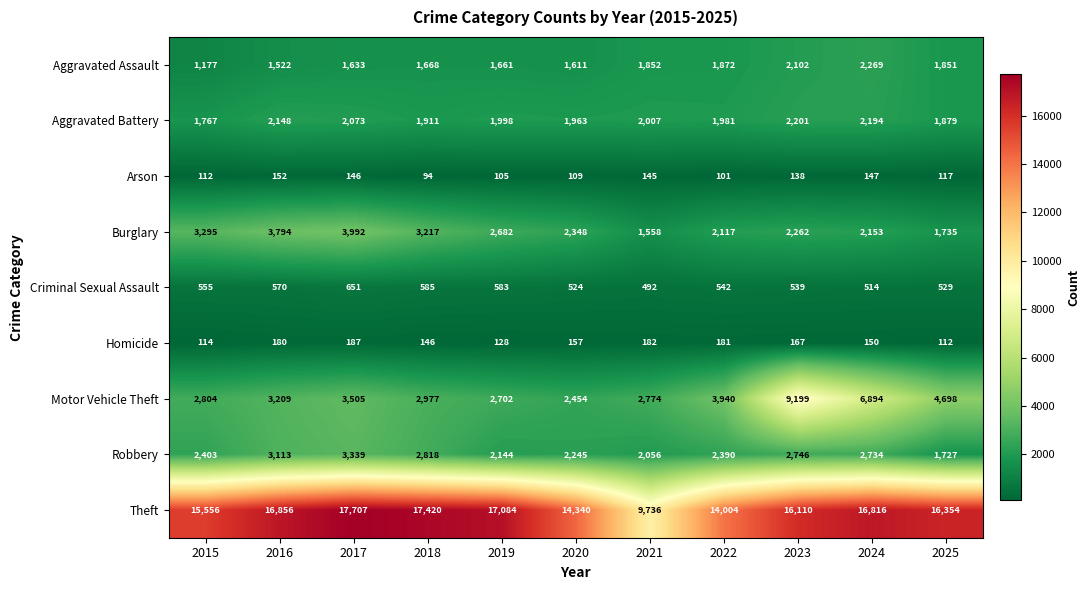

True or false: Criminal Sexual Assault has a value of 851 at 2024.

False